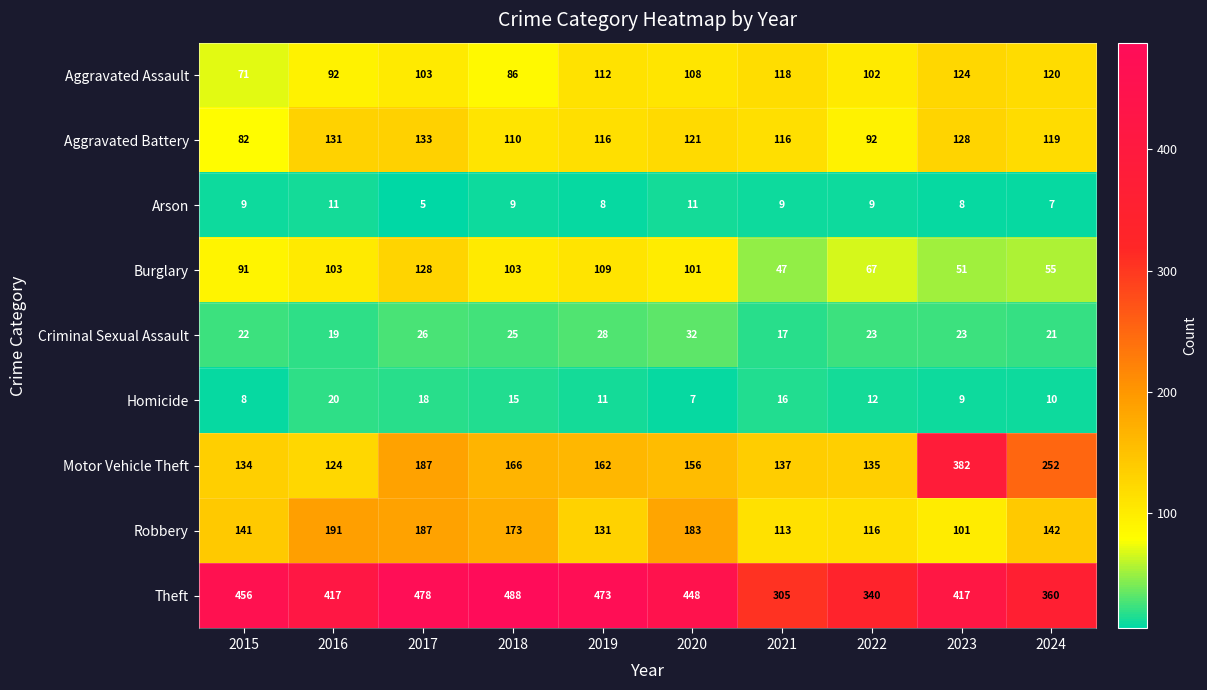

What is the difference between the maximum and minimum values in the Motor Vehicle Theft series?

258